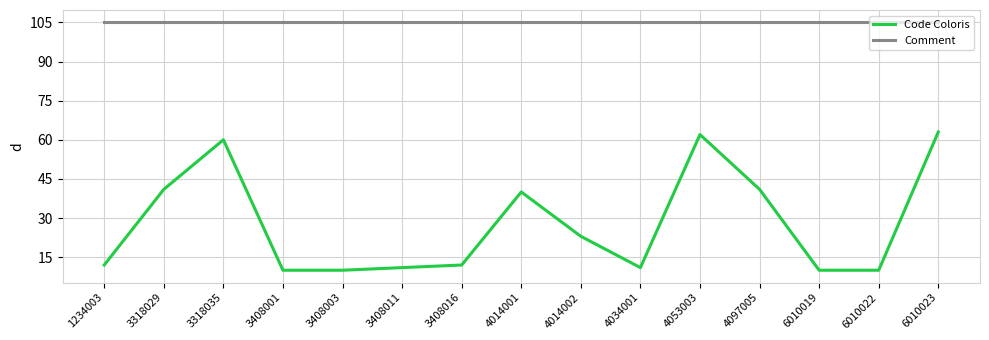

What is the total value across all series at 4014001?

145